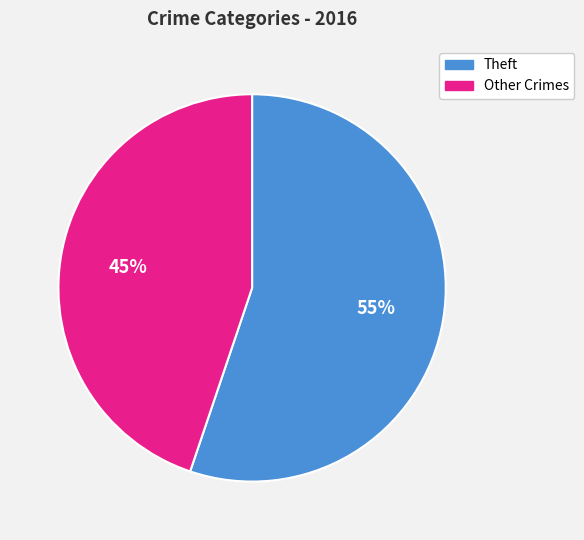

How many slices are in this pie chart?

2